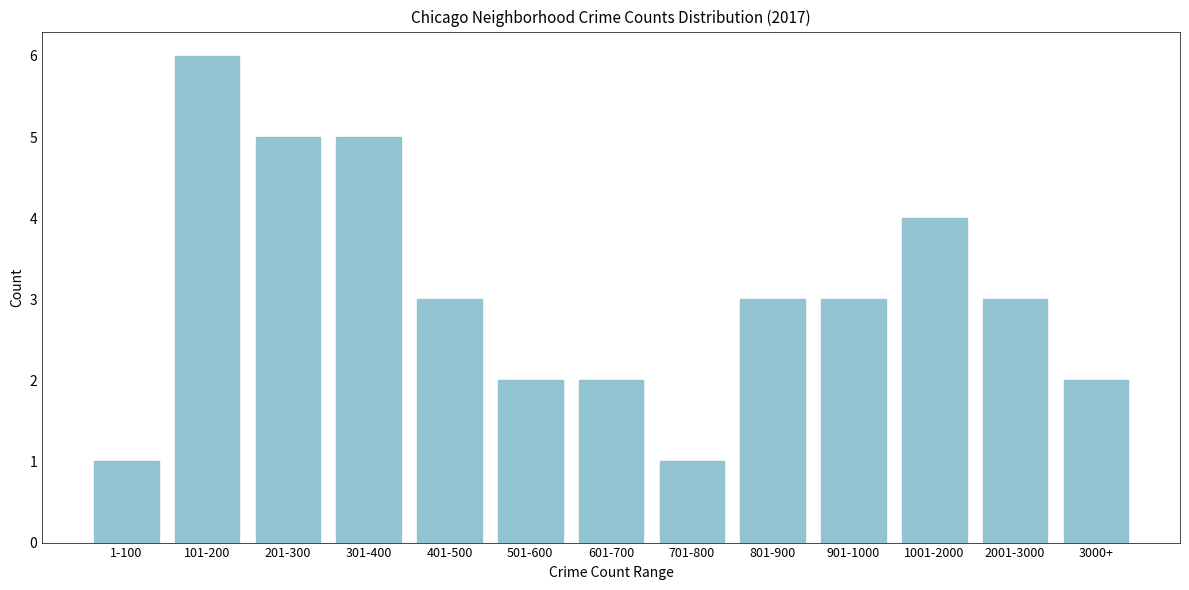

Reading right to left, list all the values displayed in this chart.

3000+=2	2001-3000=3	1001-2000=4	901-1000=3	801-900=3	701-800=1	601-700=2	501-600=2	401-500=3	301-400=5	201-300=5	101-200=6	1-100=1